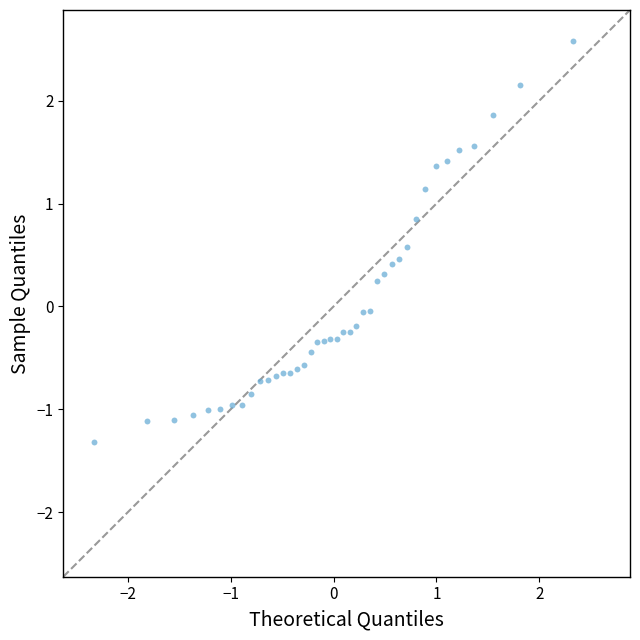

What is the range of X values (max minus min)?

4.7